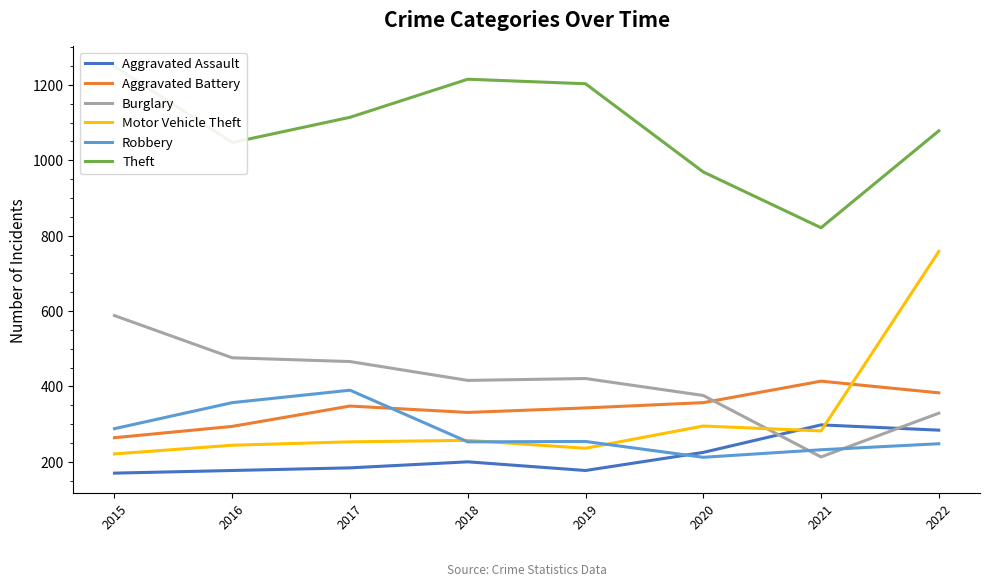

What is the difference between the maximum and minimum values in the Theft series?

428